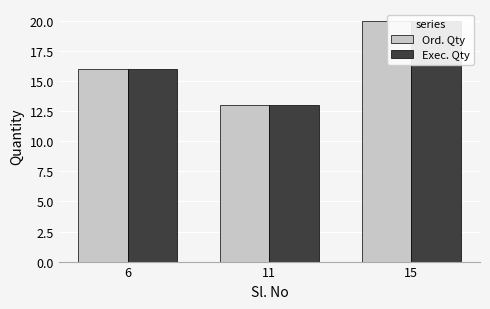

What is the difference between the Ord. Qty values at 11 and 15?

7